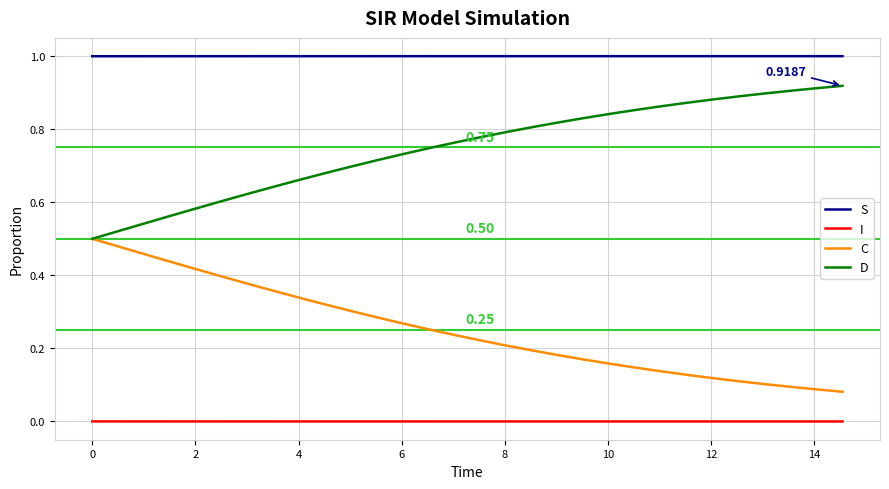

Which series has the largest total across all categories?

S